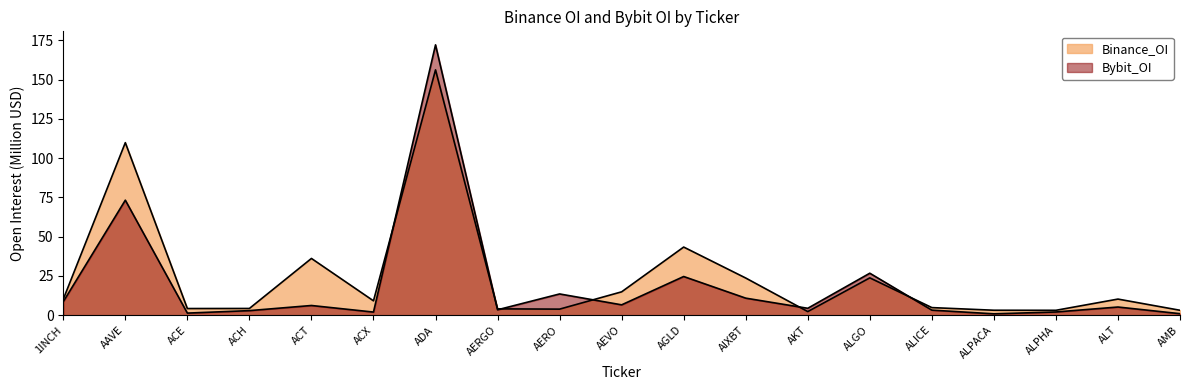

Rank the categories by Binance_OI value from lowest to highest.

AKT, ALPHA, AMB, ALPACA, AERO, AERGO, ACE, ACH, ALICE, ACX, 1INCH, ALT, AEVO, AIXBT, ALGO, ACT, AGLD, AAVE, ADA